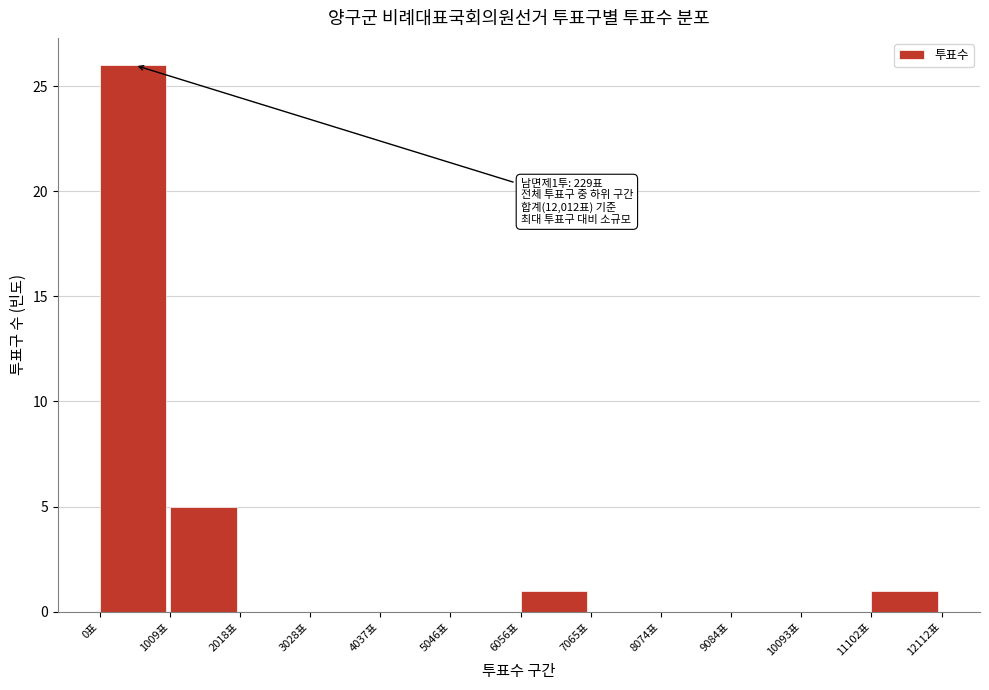

Which range on the x-axis has the tallest bar?

0 to 1000